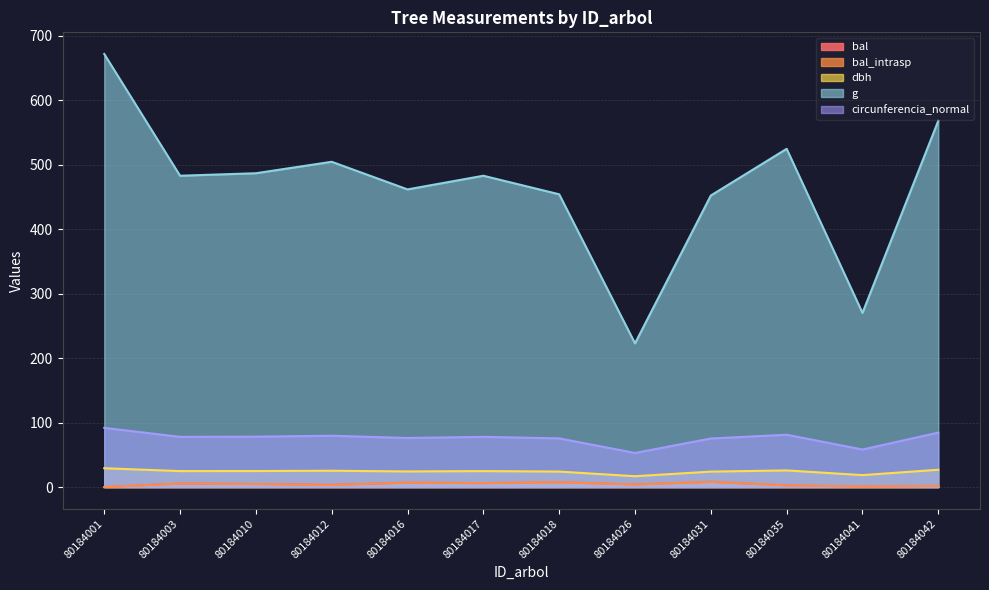

True or false: dbh and circunferencia_normal cross at least once.

False